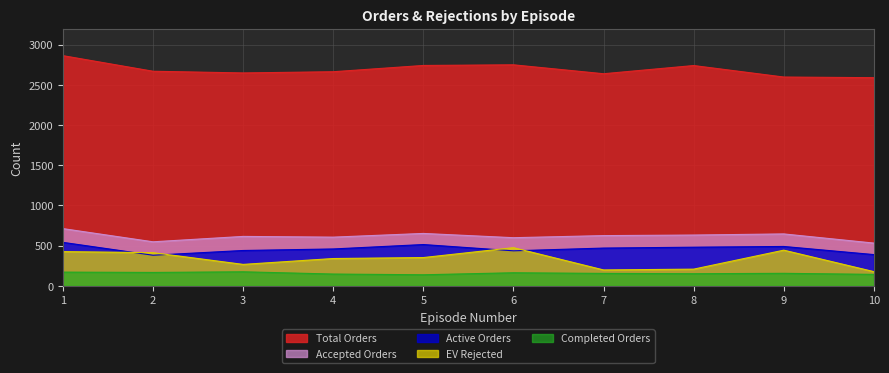

At which category does total_orders reach its first local peak?

6